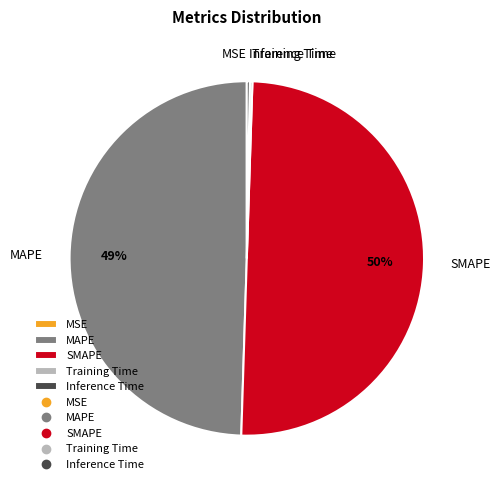

What is the ratio of the value at MAPE to the value at SMAPE?

1.0